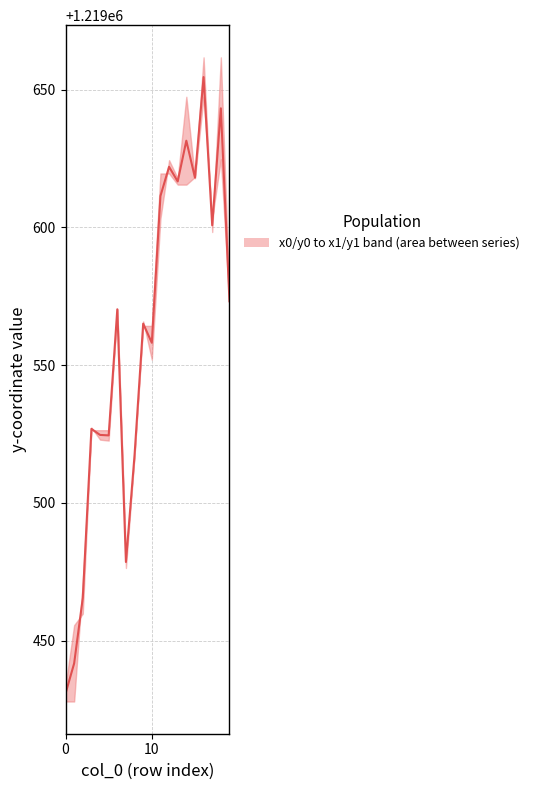

Reading left to right, list all the values displayed in this chart.

1219430.8	1219441.8	1219465.5	1219526.9	1219524.7	1219524.5	1219570.3	1219478.5	1219517.4	1219565.1	1219558.1	1219611.4	1219622.0	1219616.7	1219631.5	1219618.1	1219654.6	1219600.8	1219643.2	1219573.2